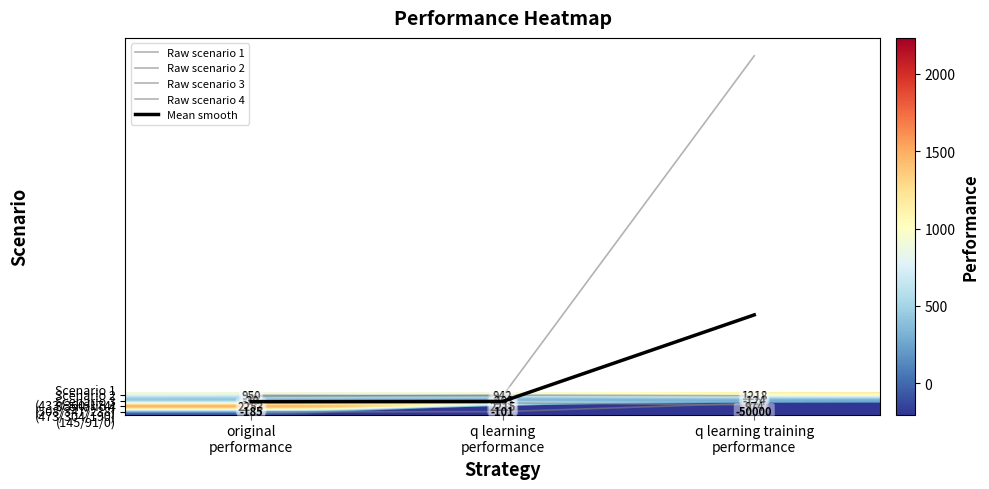

At which category does the chart reach its peak across all series?

original
performance